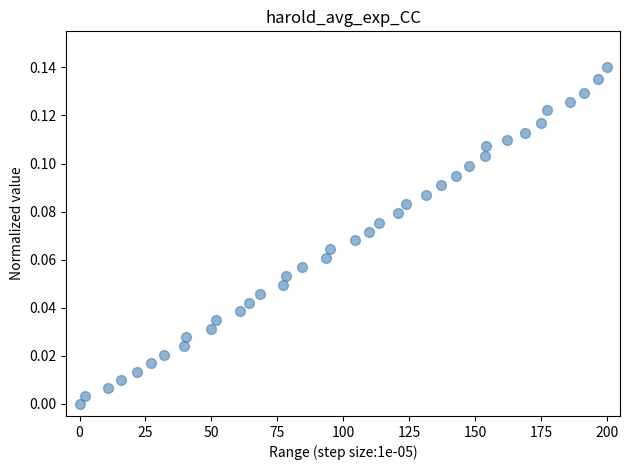

What is the range of X values (max minus min)?

200.0